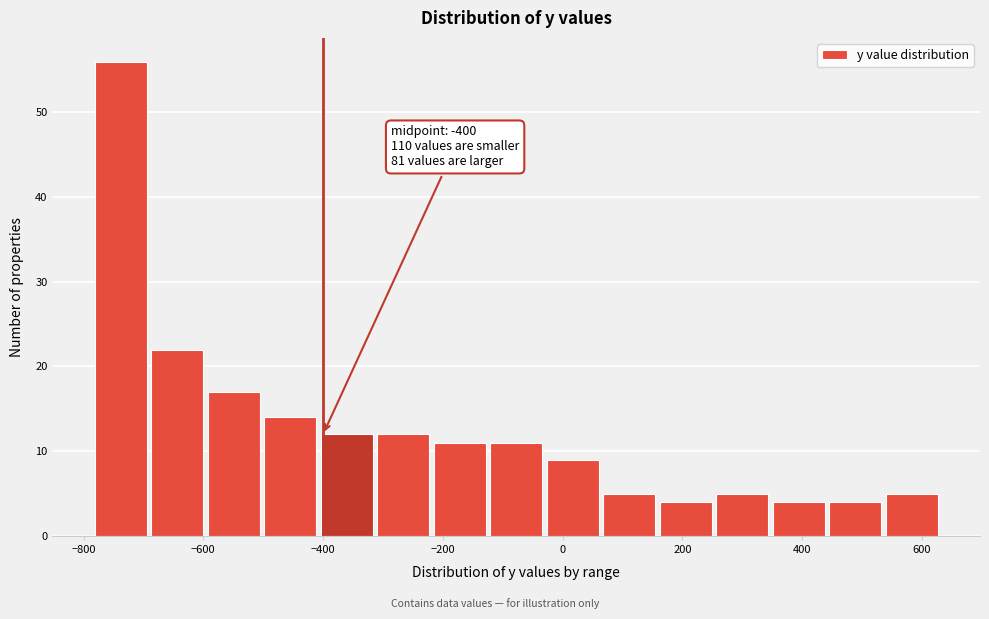

Which range on the x-axis has the tallest bar?

-780 to -700